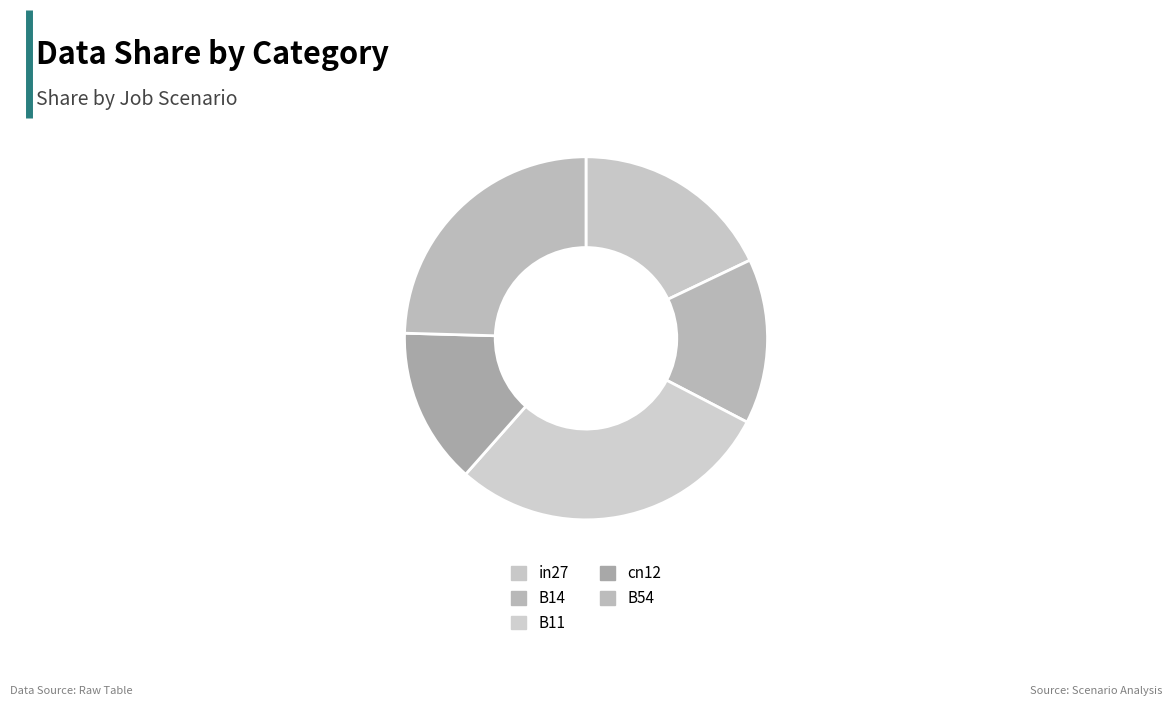

Approximately how many times larger is the value at in27 compared to B54?

0.7